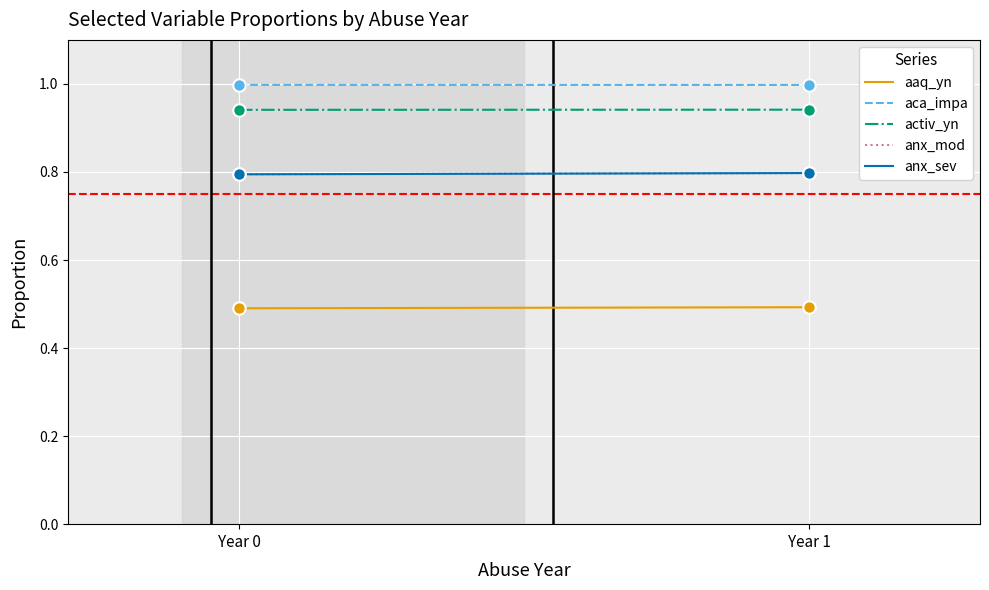

What are all the series names shown in the legend?

aaq_yn, aca_impa, activ_yn, anx_mod, anx_sev